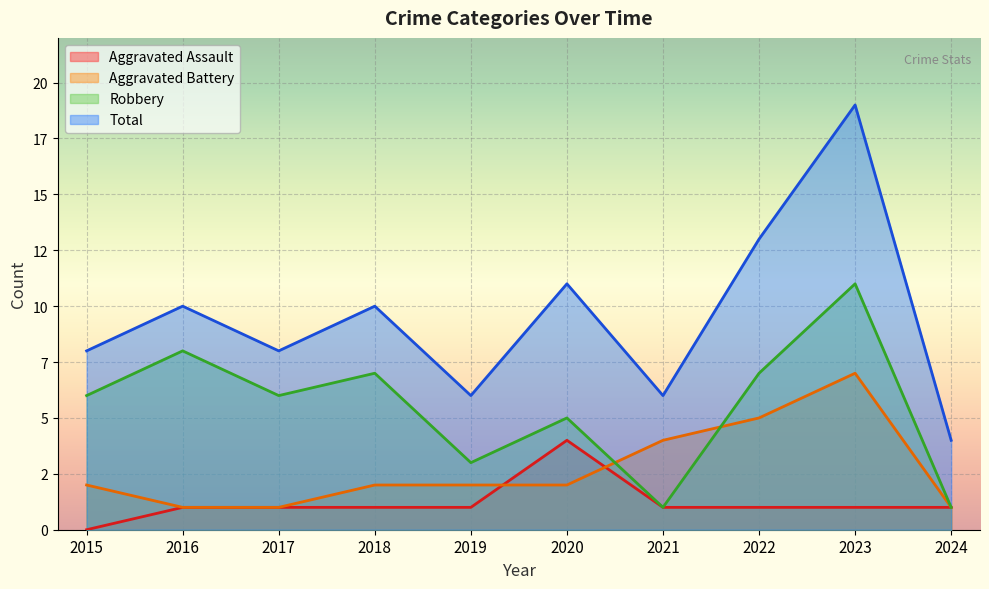

How many interior local peaks does the Aggravated Assault series have?

1